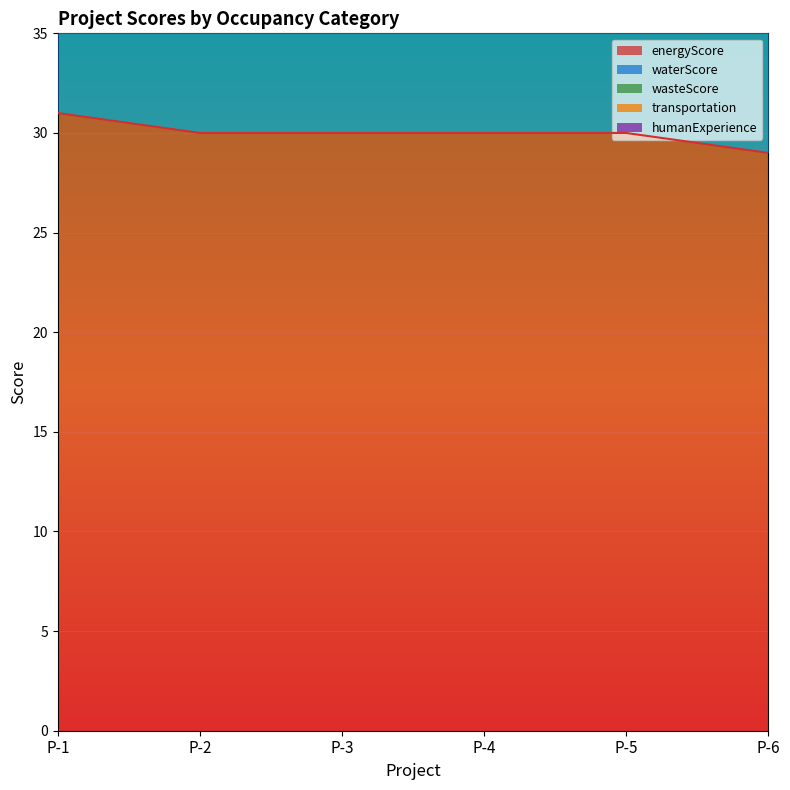

Reading left to right, list all the values displayed in this chart.

energyScore: 31	30	30	30	30	29
waterScore: 15	15	15	14	12	12
wasteScore: 8	8	7	7	7	6
transportation: 14	13	12	11	11	11
humanExperience: 17	11	10	10	10	3